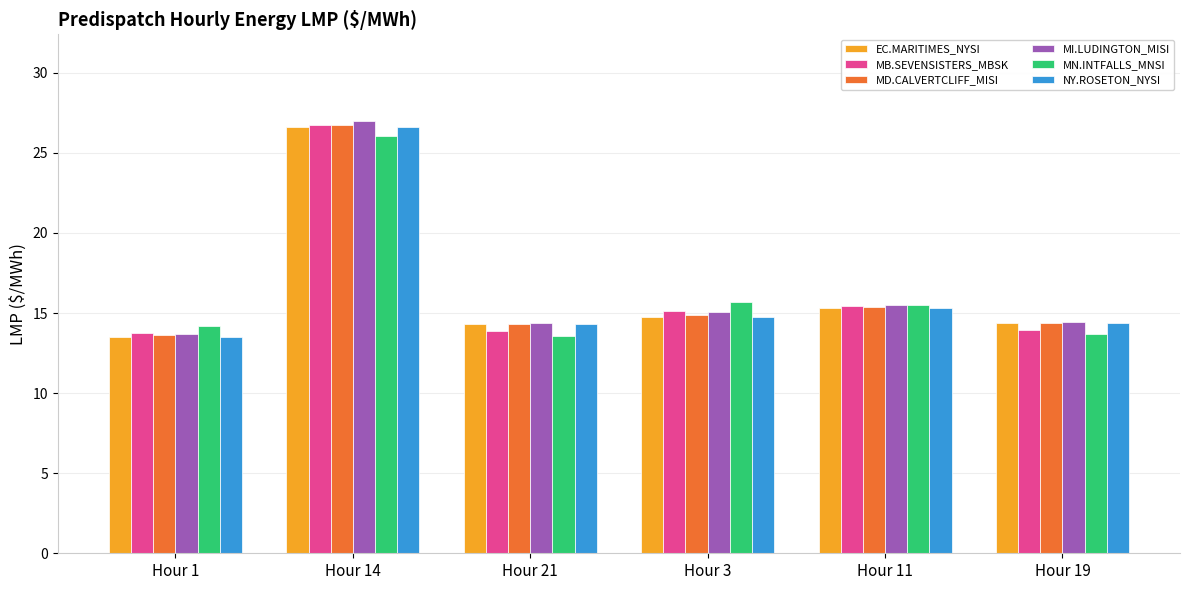

How many series are shown in this chart?

6